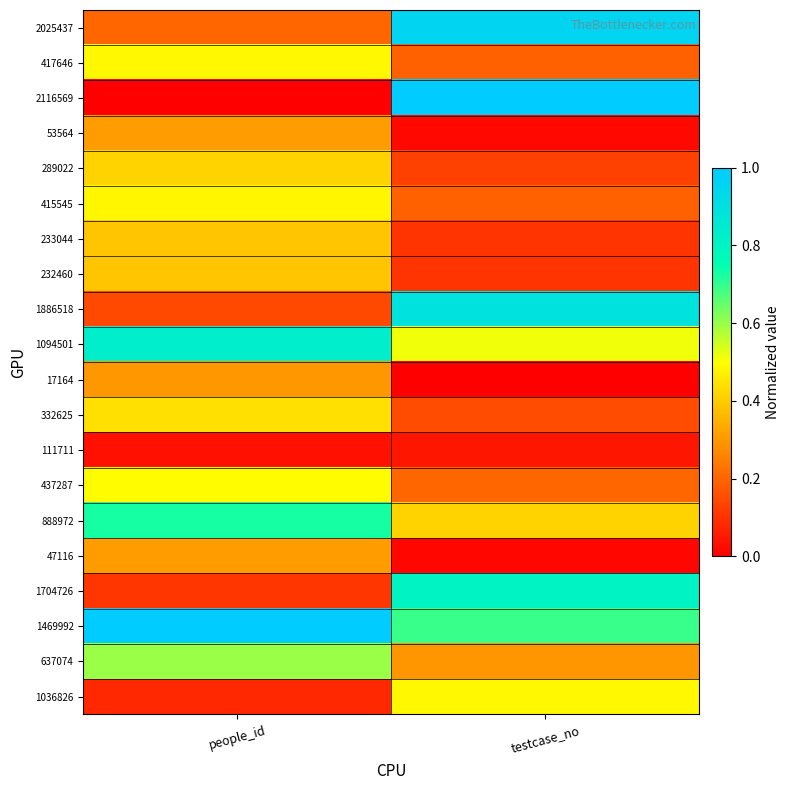

At how many categories does at least one series exceed 0?

2